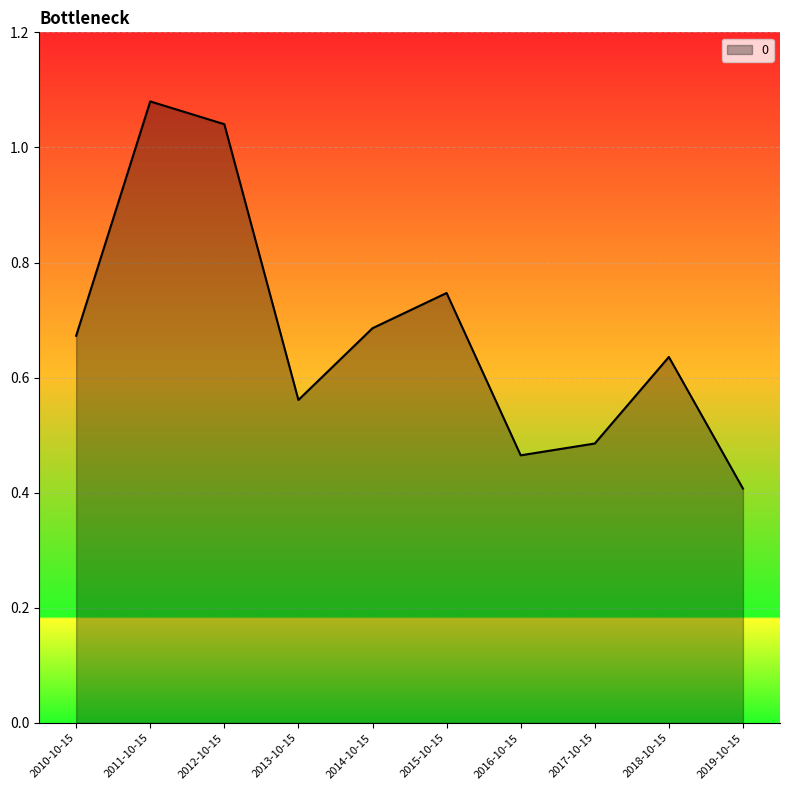

Where is the data nearest to the value 0?

2019-10-15